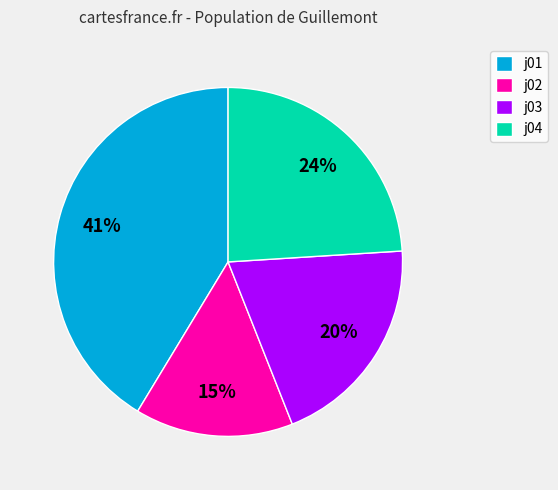

Between j02 and j04, which is larger?

j04